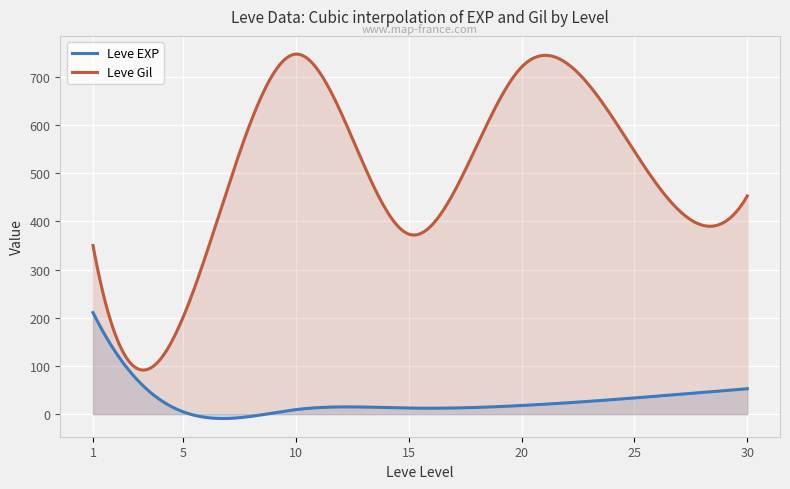

Which series has the largest range (max minus min)?

Leve Gil